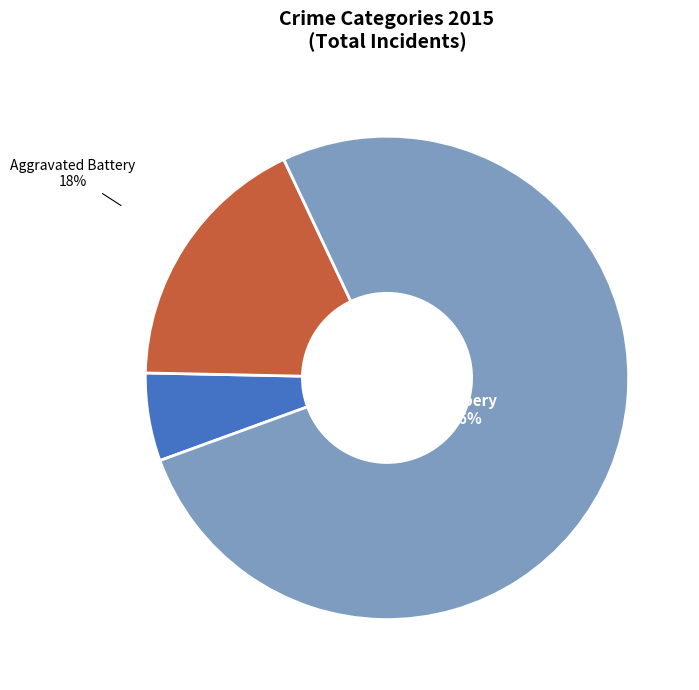

Does Robbery represent more than half of the total?

Yes